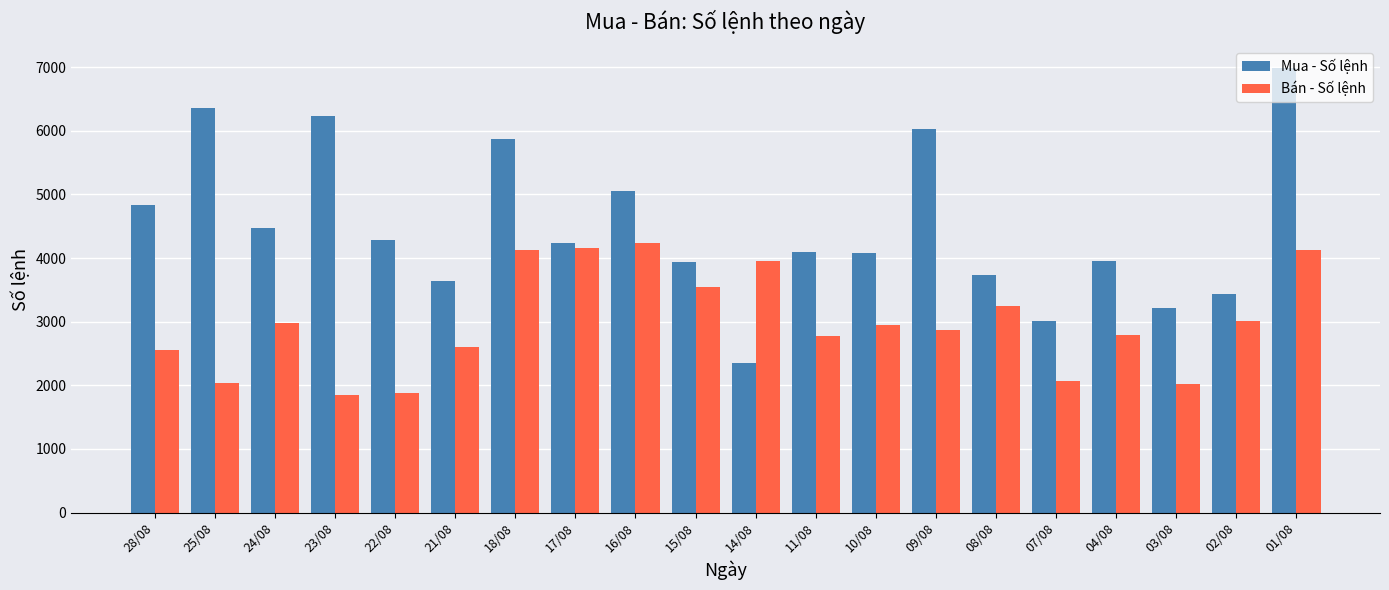

How many bars are there in each group?

2